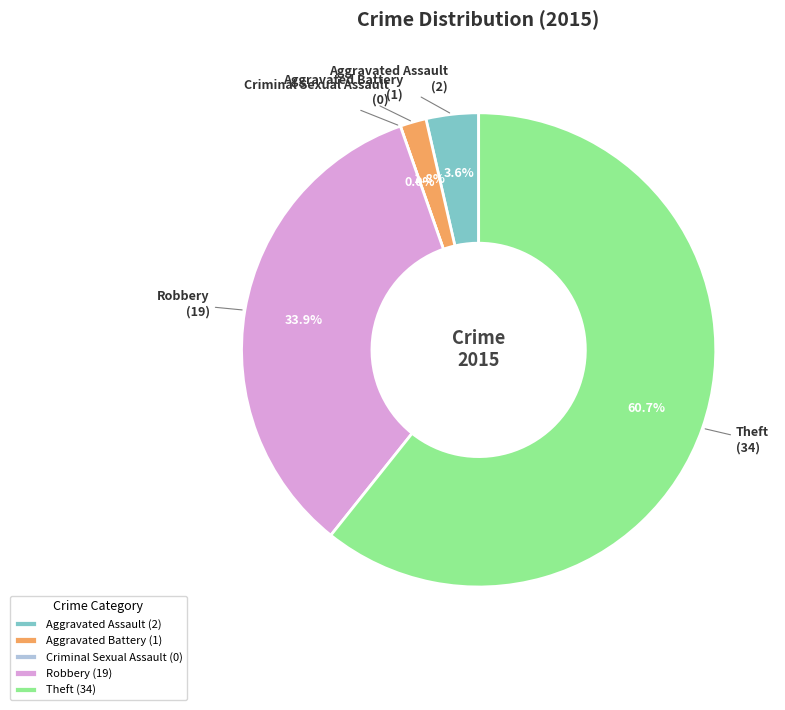

What percentage do Aggravated Battery and Theft together represent?

62.5%